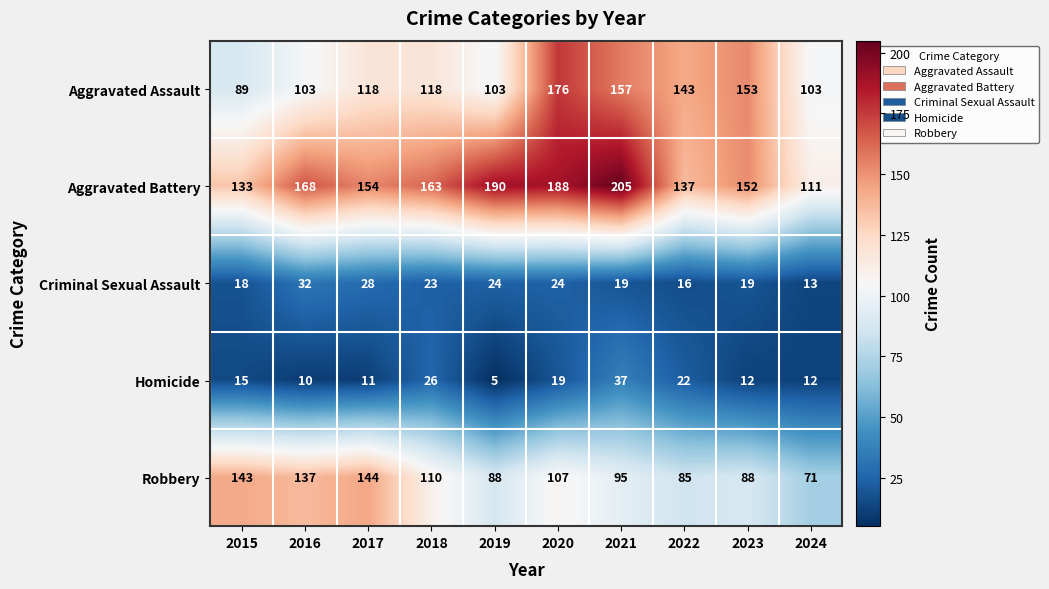

Between 2020 and 2024, which series saw the biggest shift?

Aggravated Battery